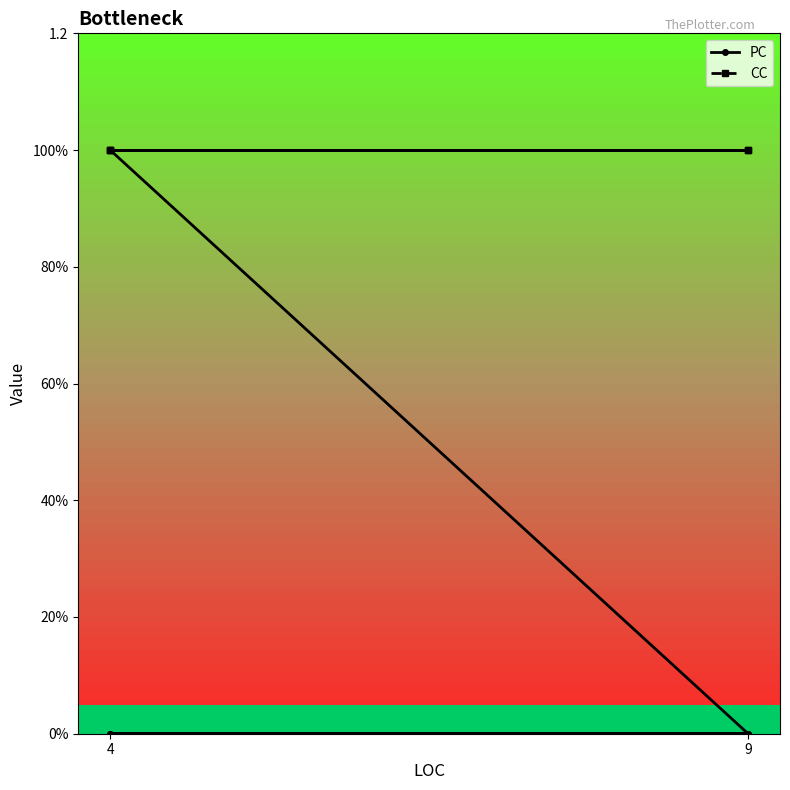

Count the number of categories in the chart.

5